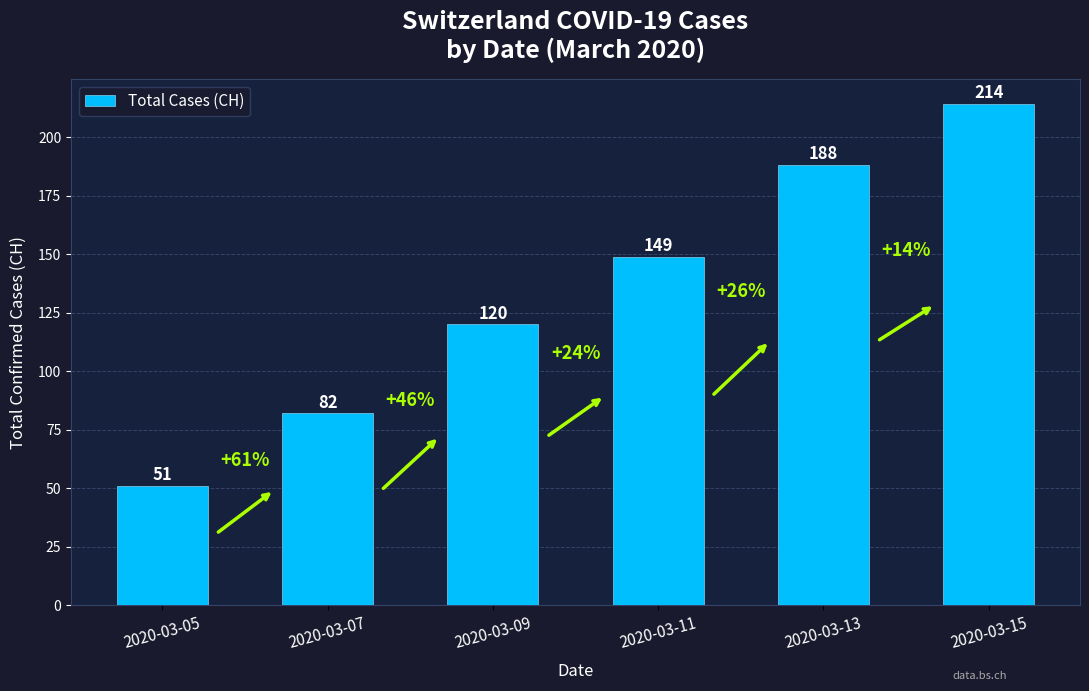

How many data points are less than 149?

3